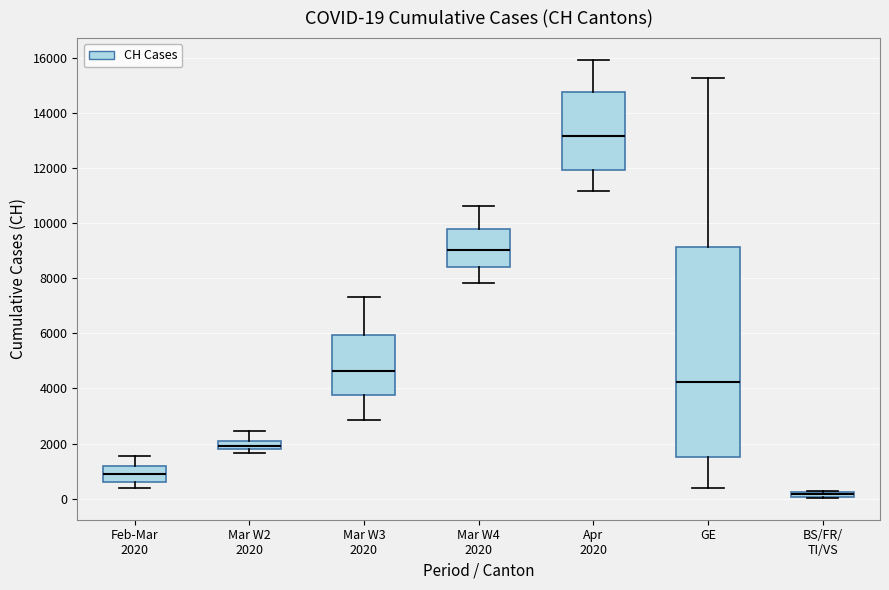

Which box is the tallest, from its lower edge to its upper edge?

GE